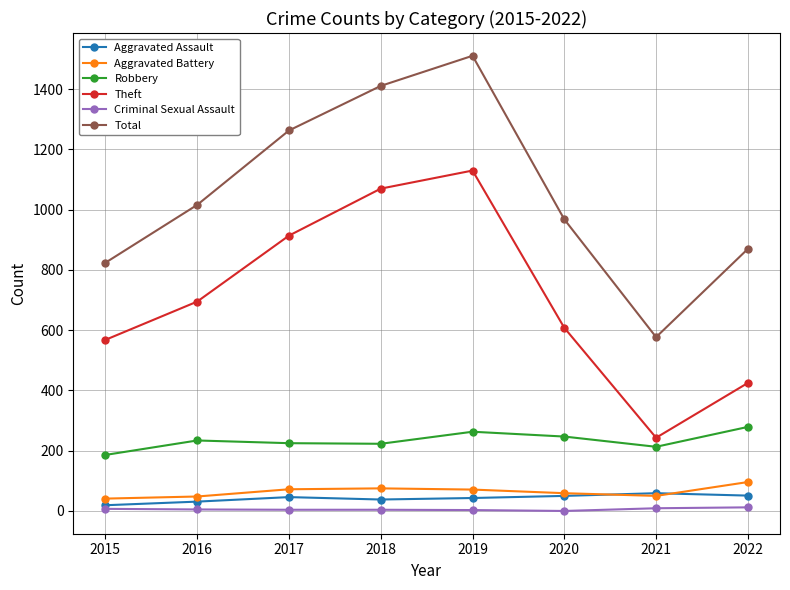

List the labels in order of Theft value, largest first.

2019, 2018, 2017, 2016, 2020, 2015, 2022, 2021